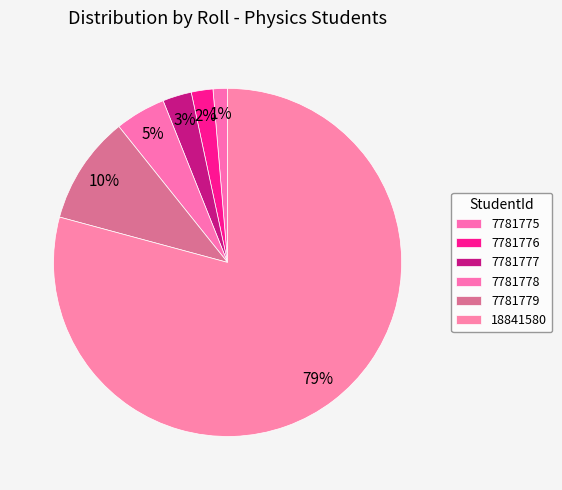

Which category has the smallest portion of the pie?

7781775